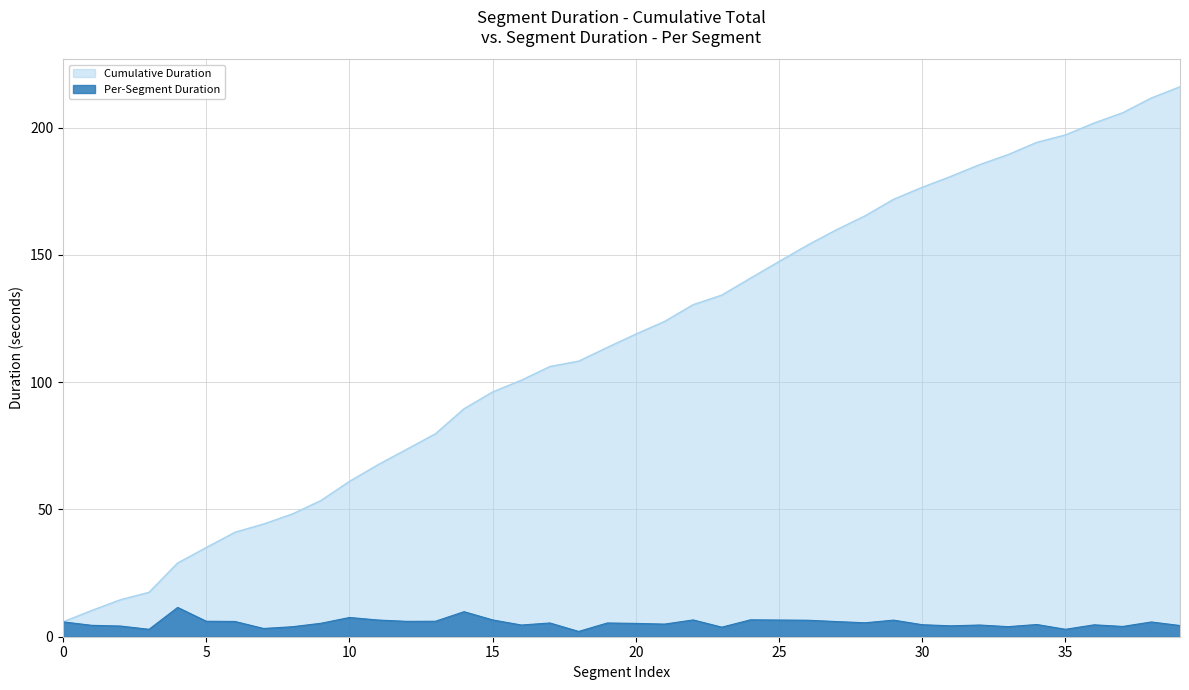

Does the chart display data point markers on the line(s)?

No